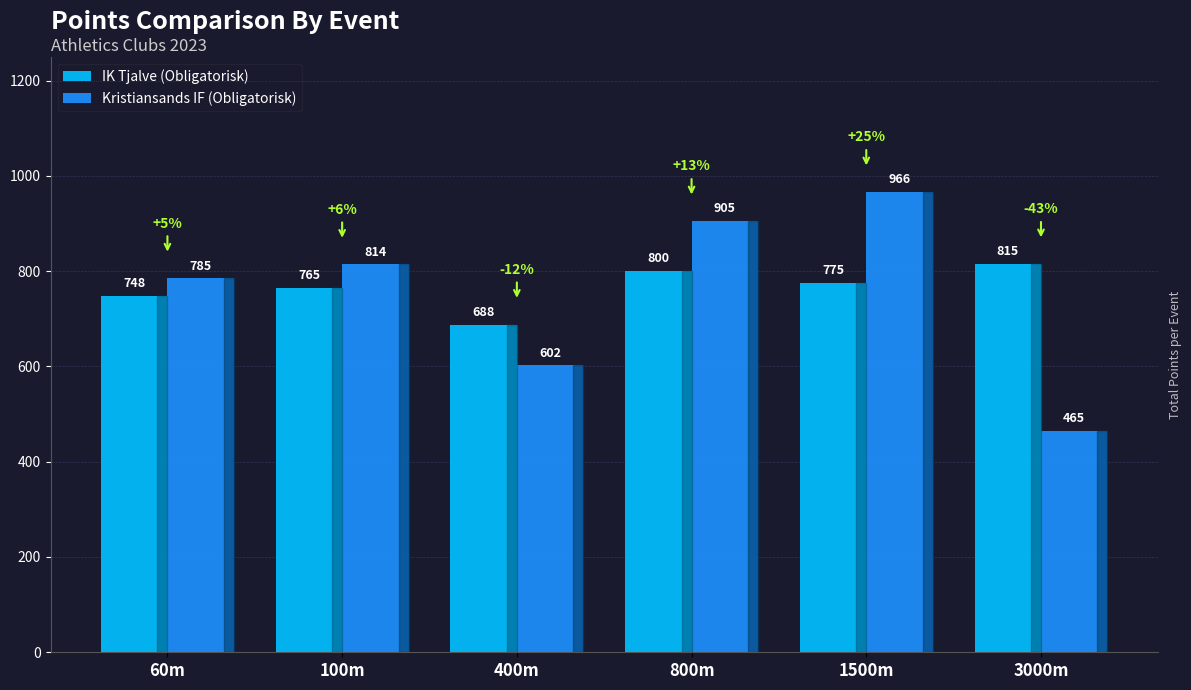

Reading right to left, list all the values displayed in this chart.

IK Tjalve (Obligatorisk): 3000m=815	1500m=775	800m=800	400m=688	100m=765	60m=748
Kristiansands IF (Obligatorisk): 3000m=465	1500m=966	800m=905	400m=602	100m=814	60m=785